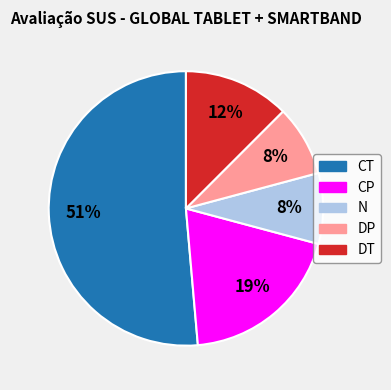

To the nearest percent, what is the combined percentage of CT and N?

60%